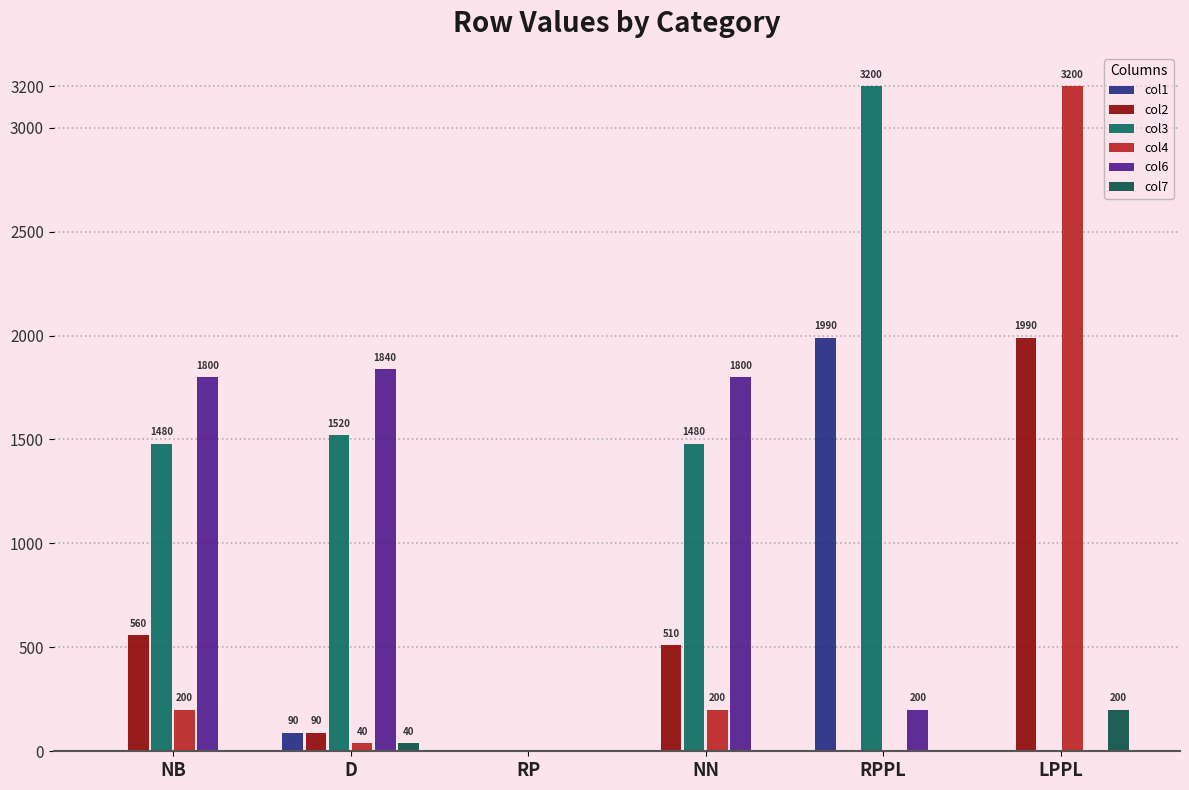

What position from the right is NN?

3